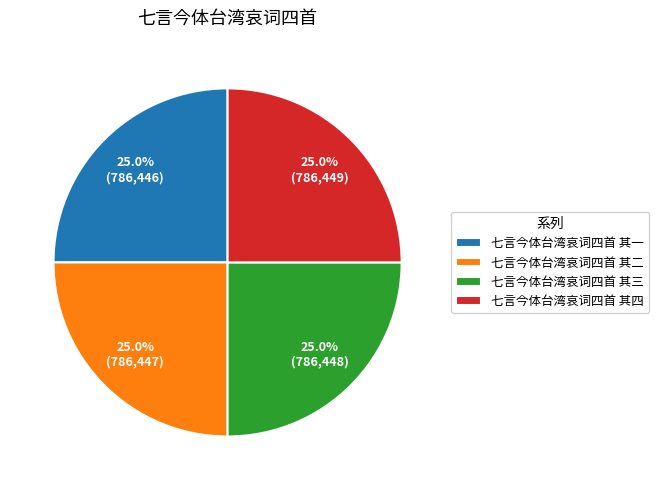

Approximately how many times larger is the value at 七言今体台湾哀词四首 其二 compared to 七言今体台湾哀词四首 其一?

1.0